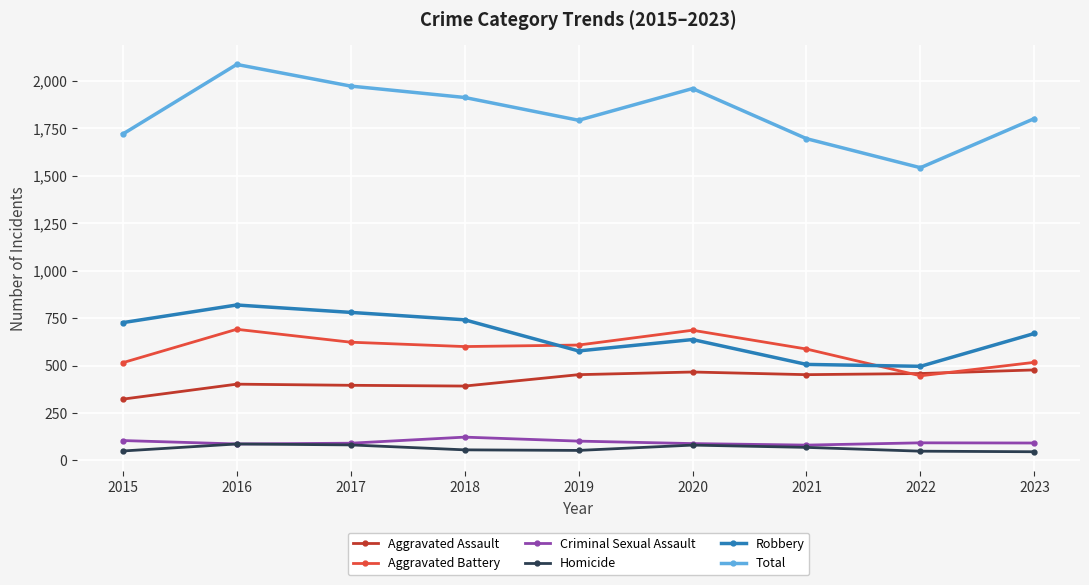

What is the difference between the highest and lowest values at 2018?

1856